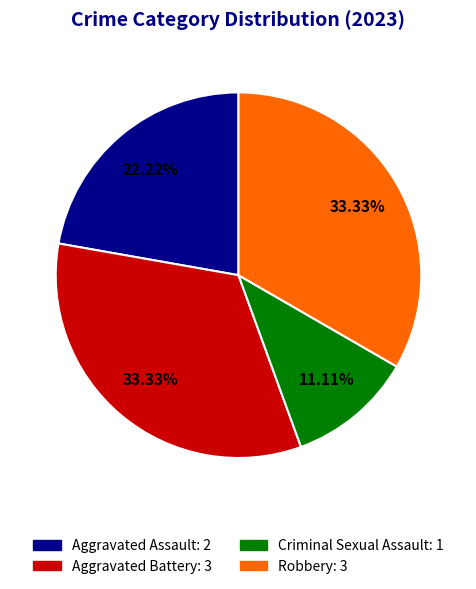

What is the smallest slice in the pie chart?

Criminal Sexual Assault